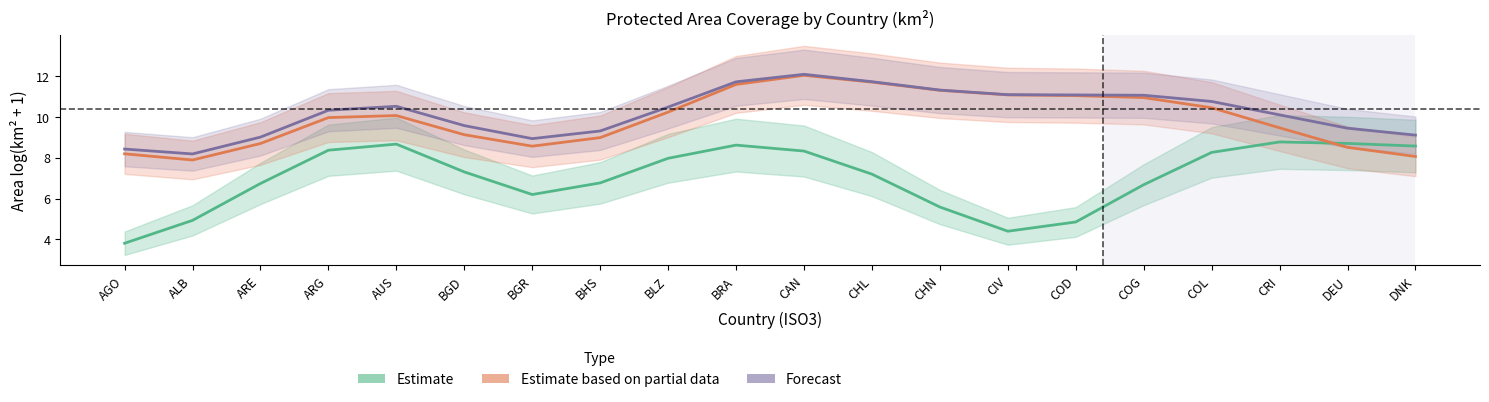

The value of Estimate based on partial data at BRA is 16.2. True or false?

False